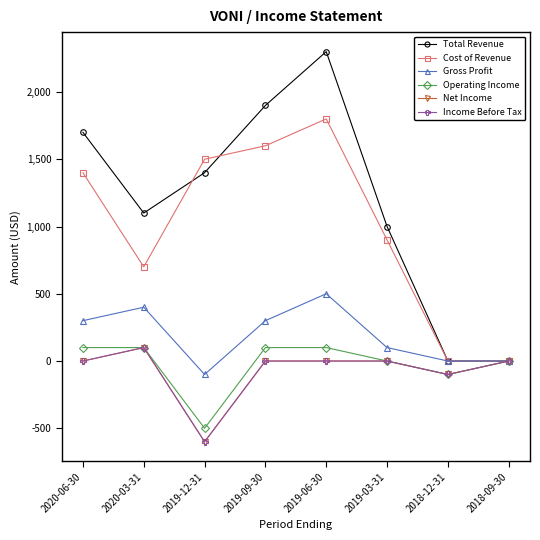

Which category has the lowest value across all series?

2019-12-31